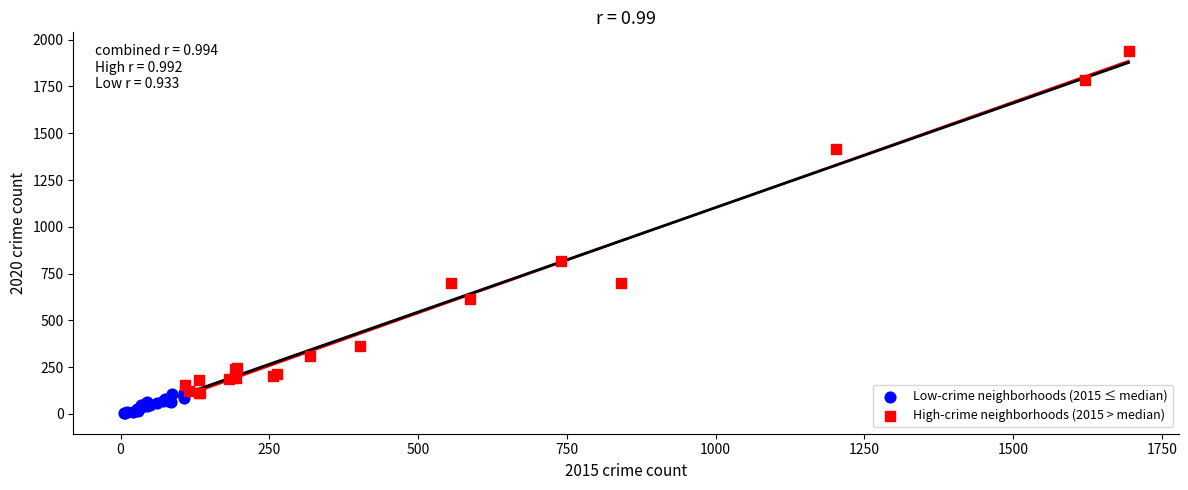

Which series has the widest spread of Y values?

High-crime neighborhoods (2015 > median)